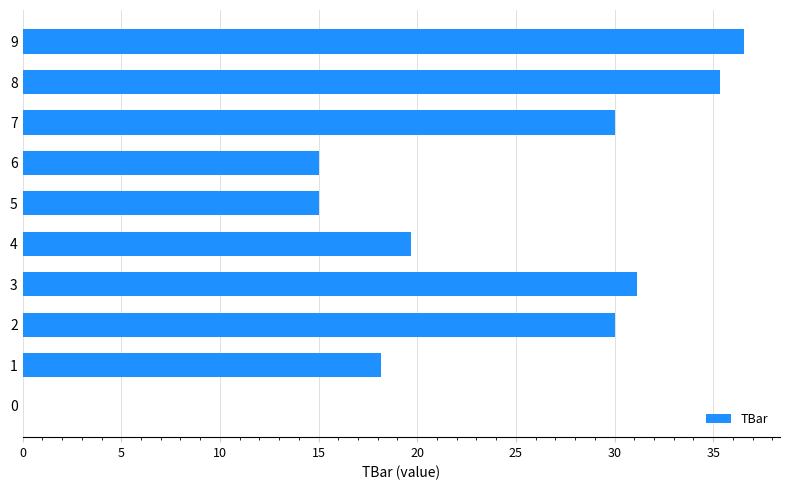

What is the change in value from 6 to 7?

+15.0